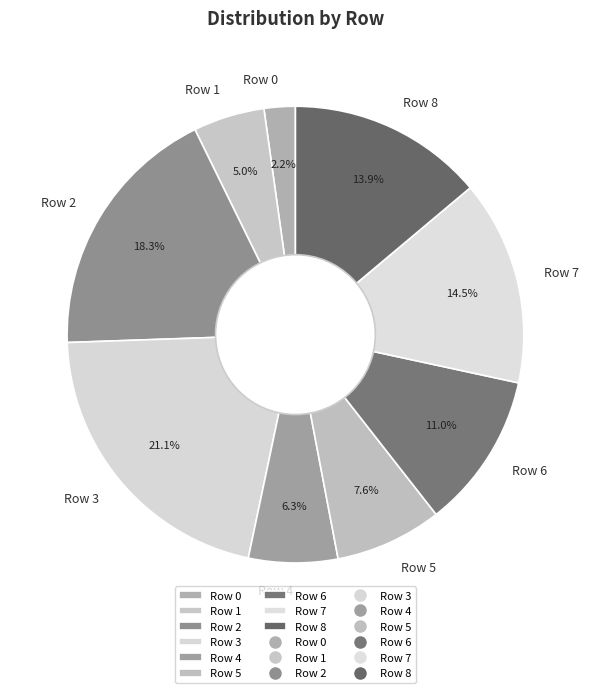

To the nearest percent, what percentage of the pie is Row 6?

11%